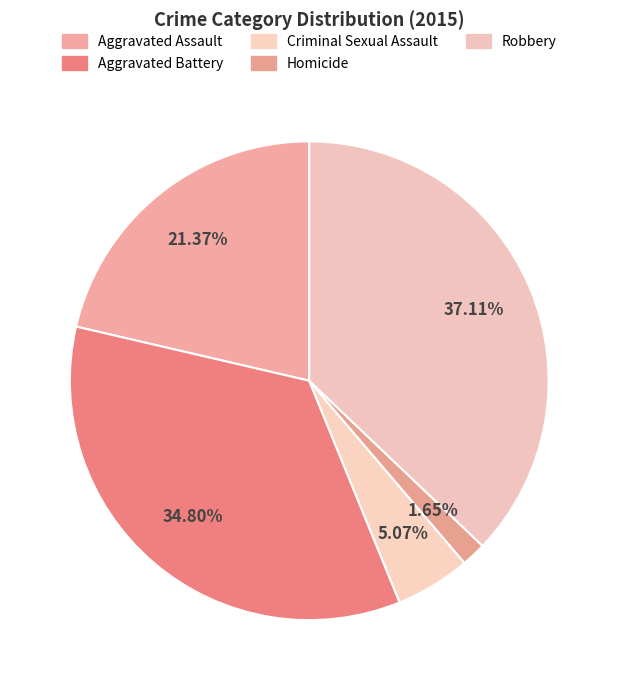

How many segments does this pie chart have?

5